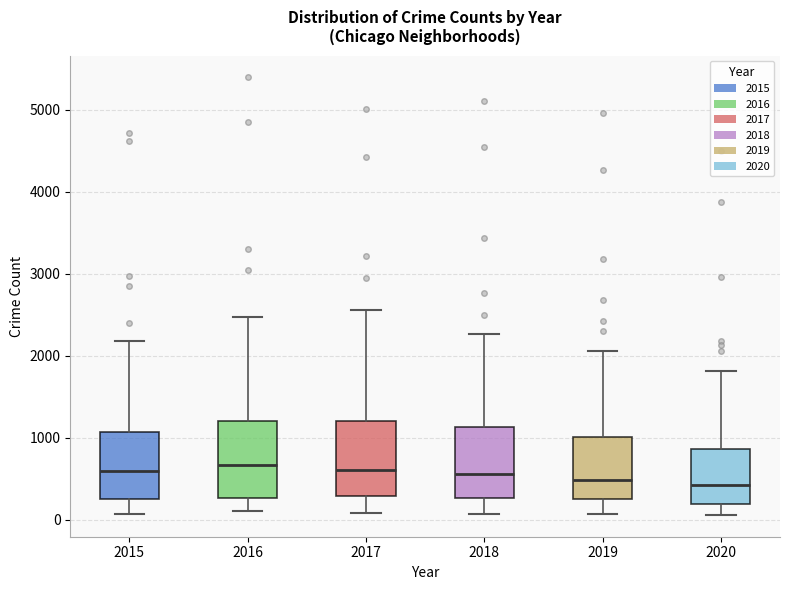

Where does the median line of the box at x = 2020 sit on the y-axis? The values are not printed on the chart, so give them approximately, as read against the axis.

400